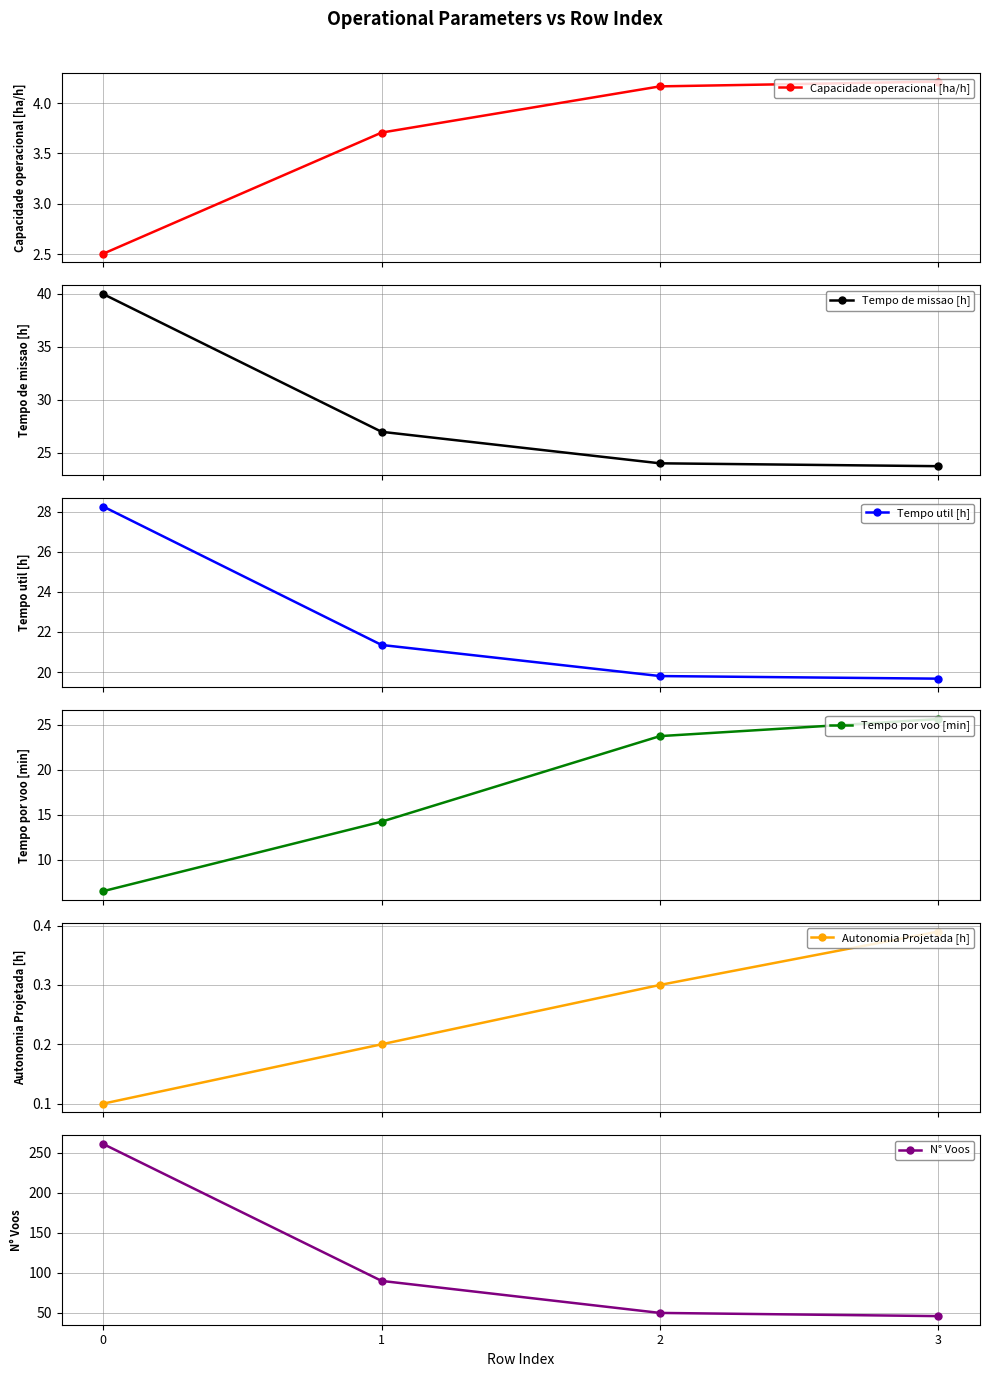

What is the spread (max minus min) of values at 2?

49.7